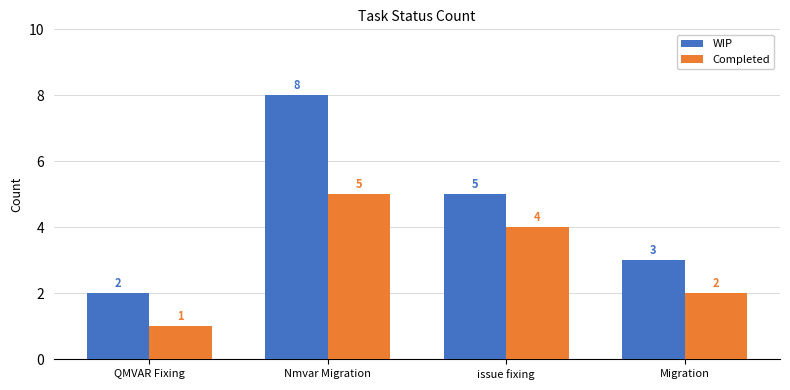

How many data points does each series have?

4